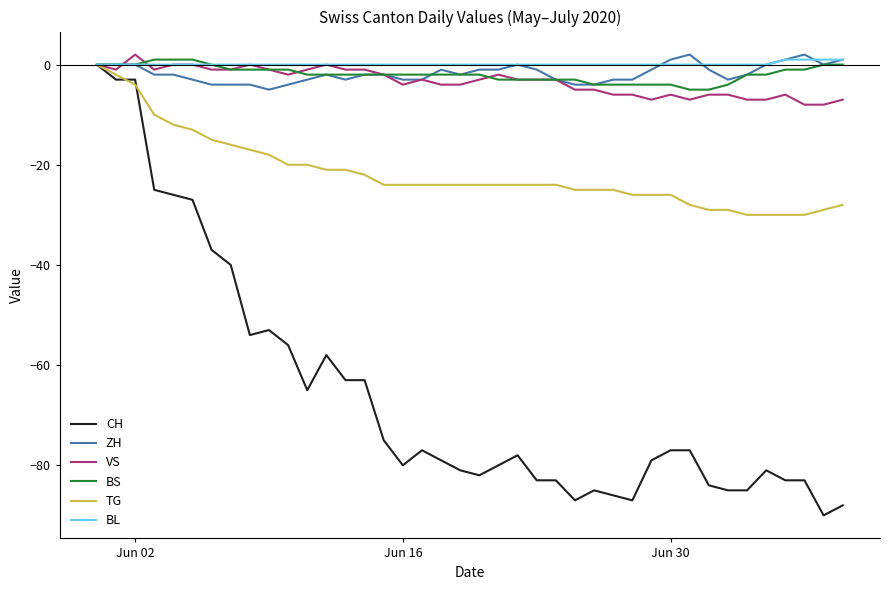

What is the lowest value of the BS series?

-5